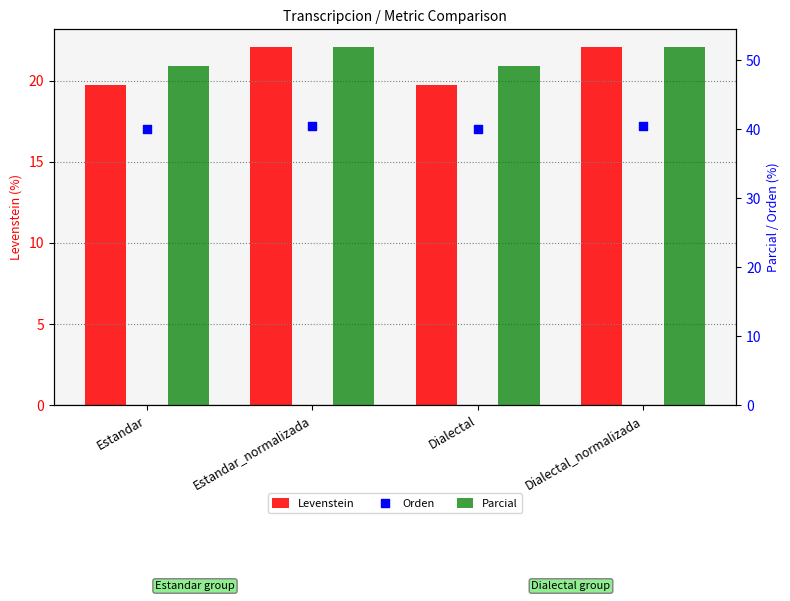

At which category is the sum across all series the highest?

Estandar_normalizada